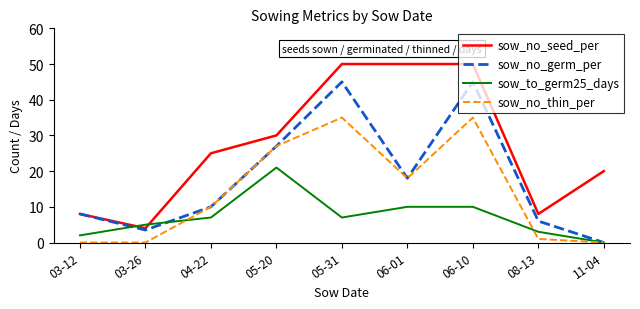

Between 05-31 and 08-13, which series saw the biggest shift?

sow_no_seed_per